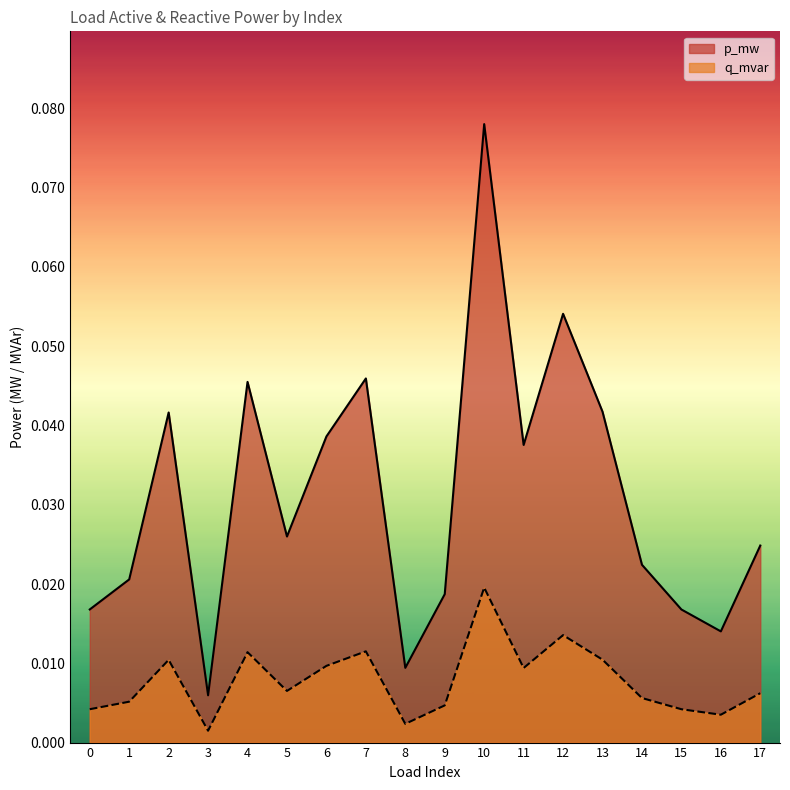

What is the sum of all p_mw values?

0.6